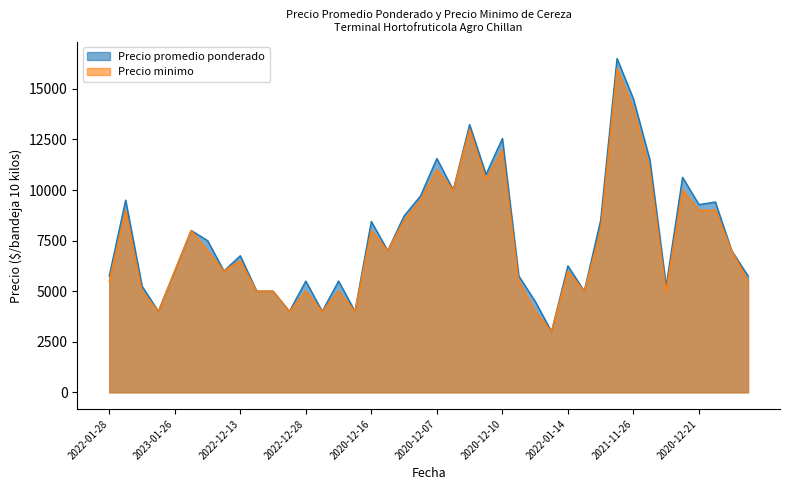

What is the smallest value displayed?

3000